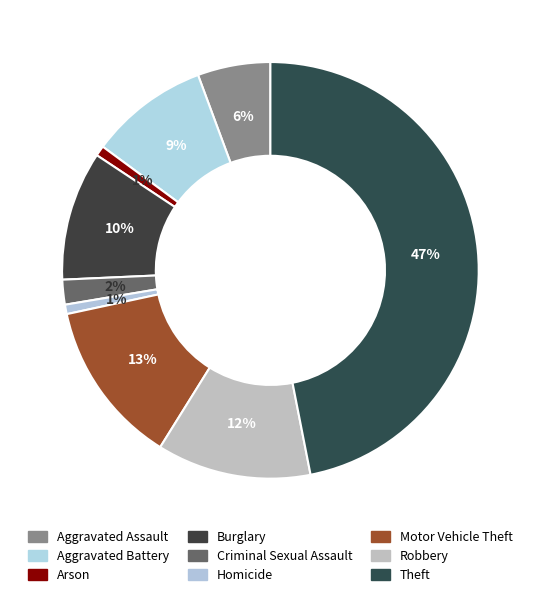

To the nearest percent, what percentage of the pie is Burglary?

10%